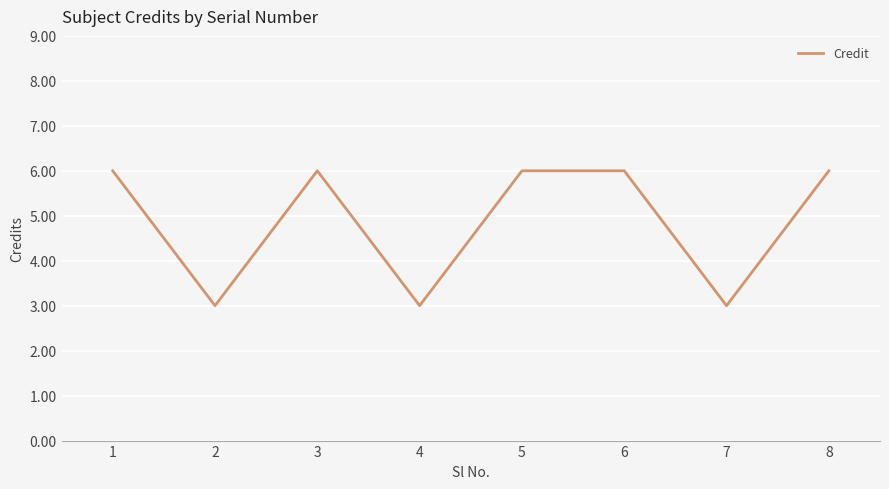

What is the greatest value displayed?

6